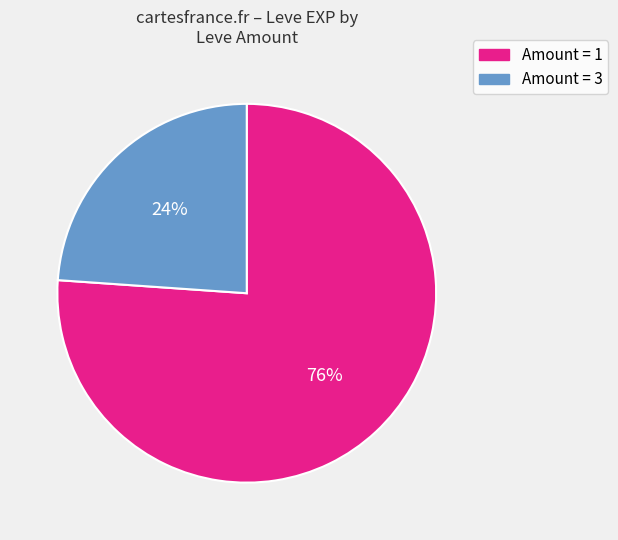

How many slices are in this pie chart?

2